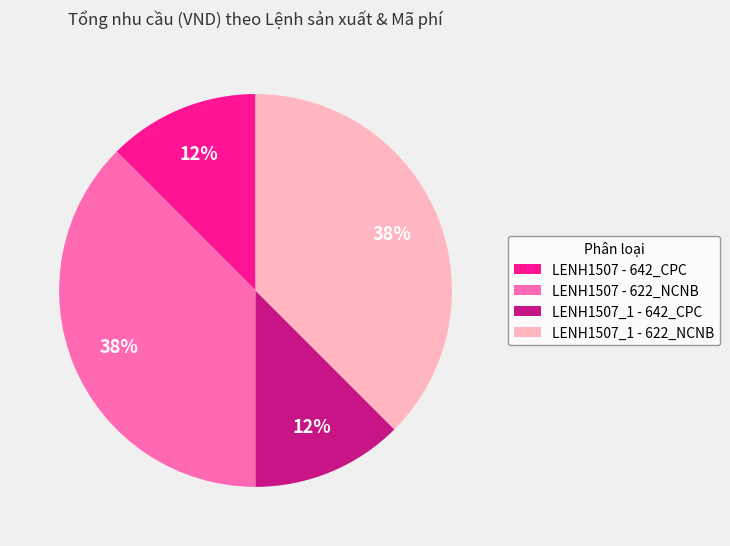

How many slices are in this pie chart?

4